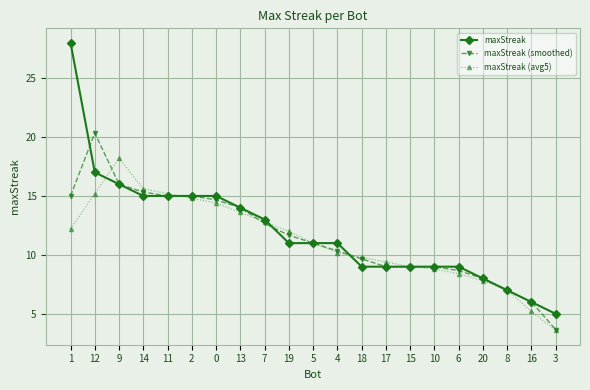

What is the average value of the maxStreak (avg5) series?

11.2